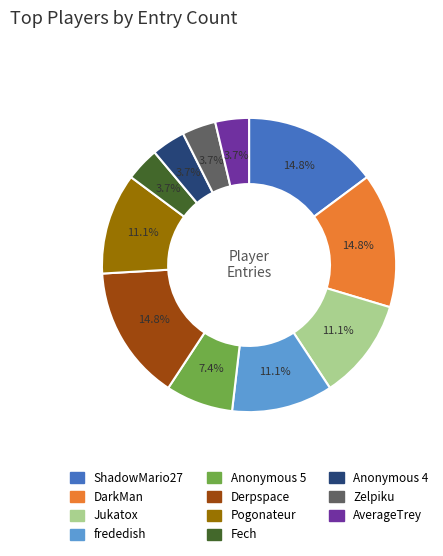

Is Anonymous 4 the majority of the pie?

No